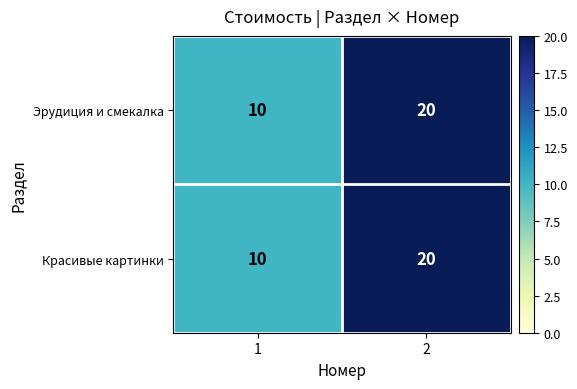

Which label corresponds to the largest value in the chart?

2